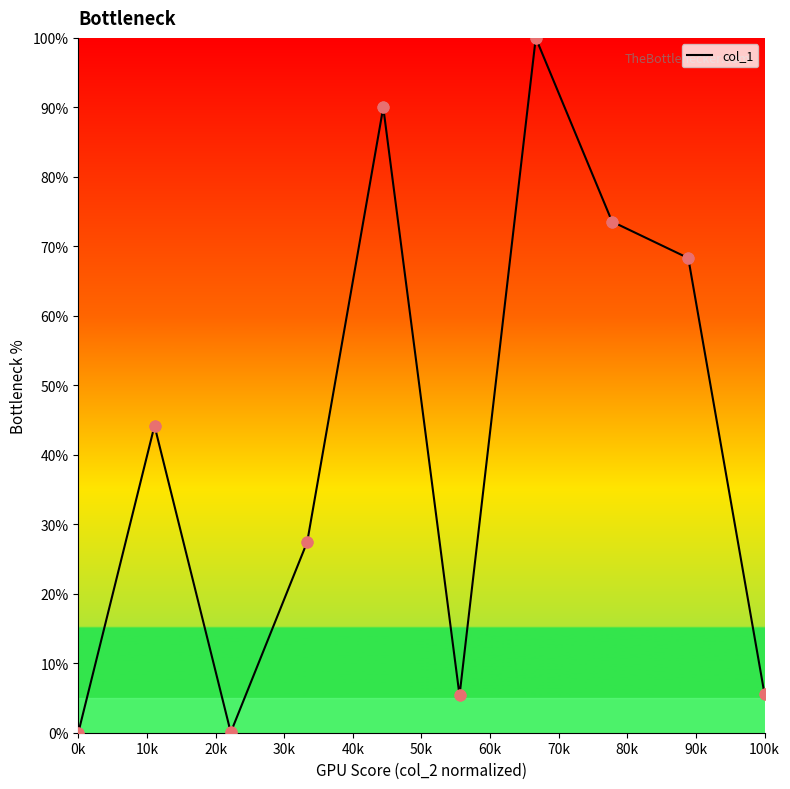

What is the greatest value displayed?

100.0